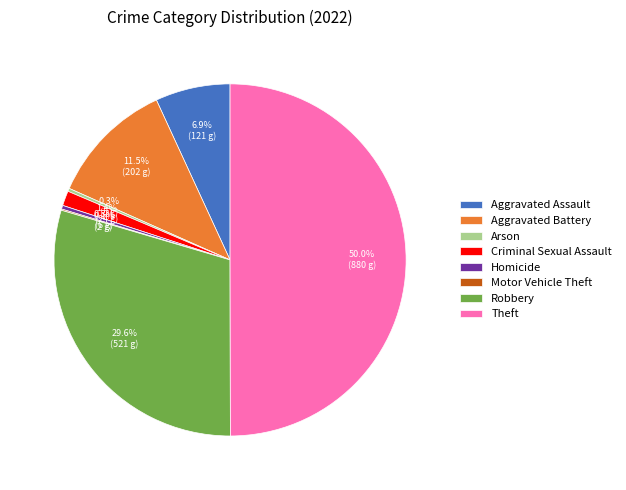

What is the largest slice in the pie chart?

Theft